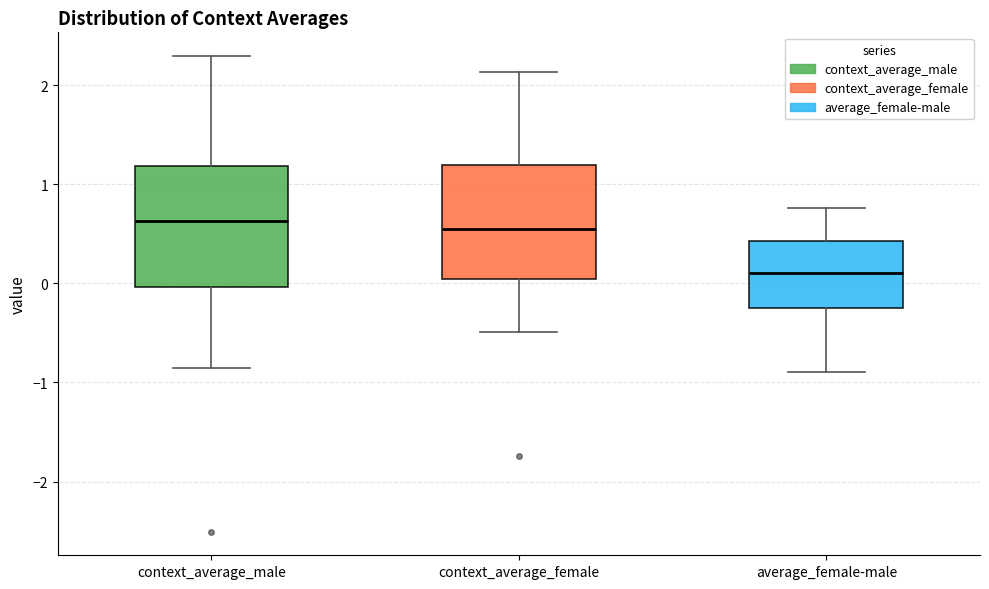

Where does the lower whisker of the box for context_average_female end on the y-axis? The values are not printed on the chart, so give them approximately, as read against the axis.

-0.5